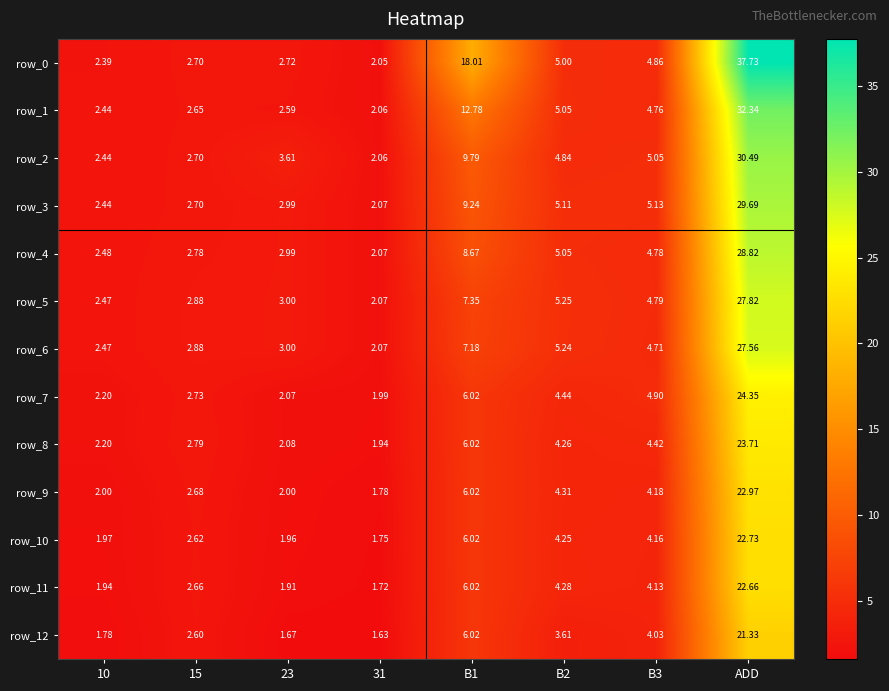

What is the difference between the second highest and second lowest values in the row_1 series?

10.3